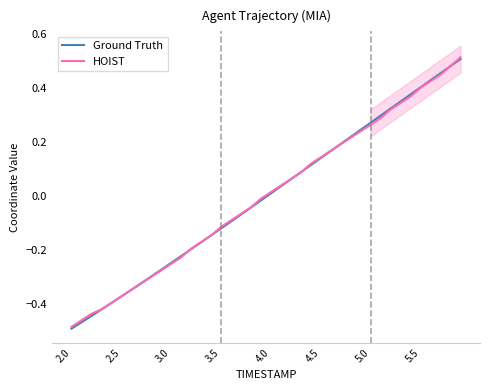

What is the difference between the maximum and minimum values in the HOIST series?

1.0